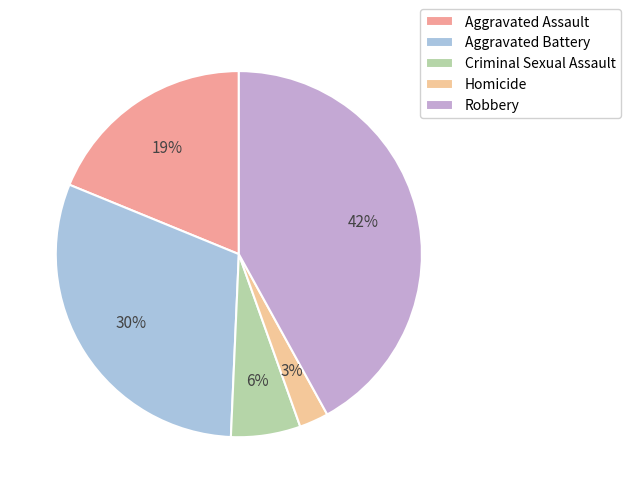

To the nearest percent, what is the average slice percentage?

20%